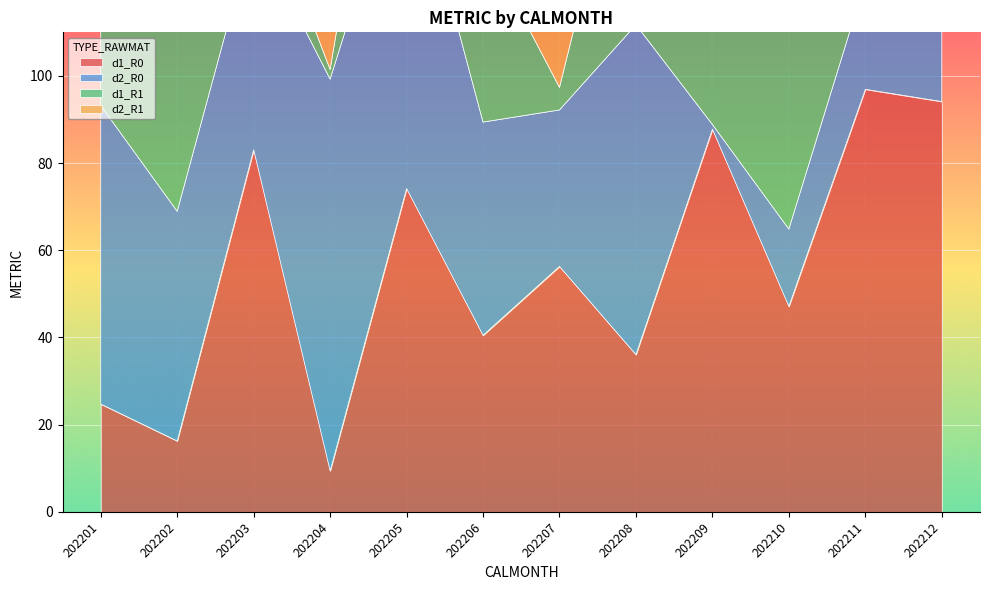

Read the d2_R1 value at 202207.

60.0